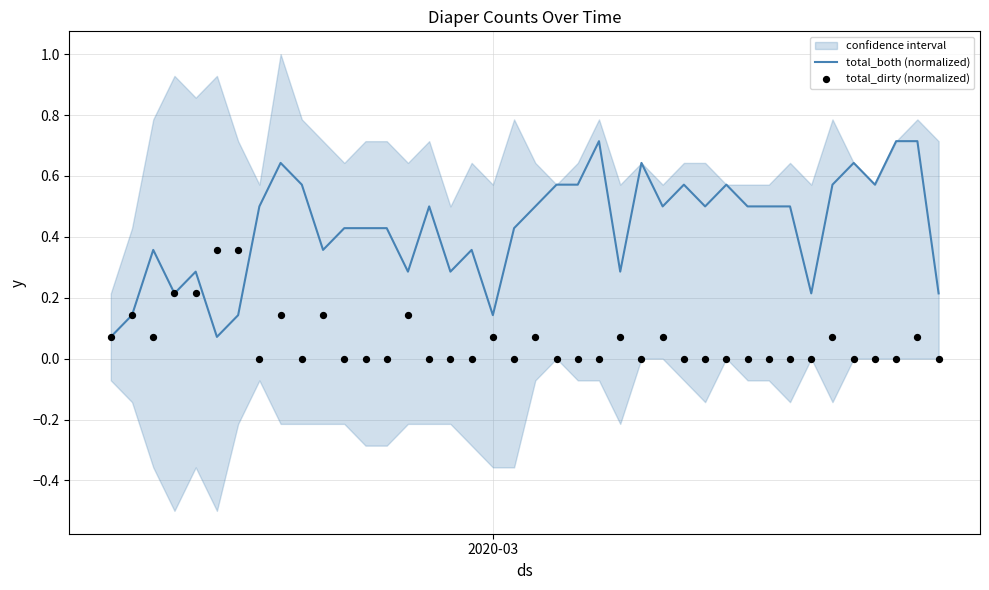

What is the highest value of the total_both (normalized) series?

0.7